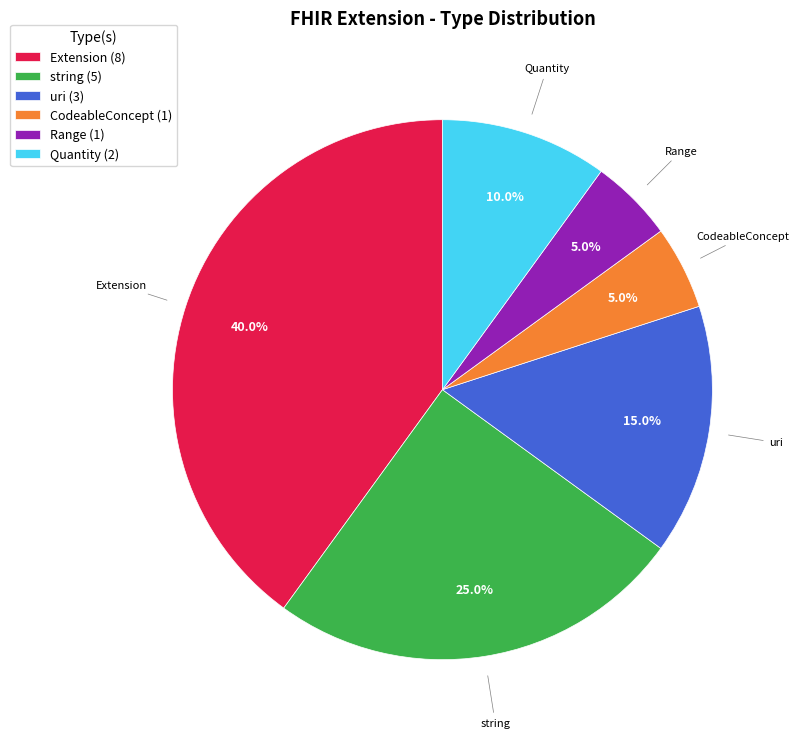

What is the largest slice in the pie chart?

Extension (8)